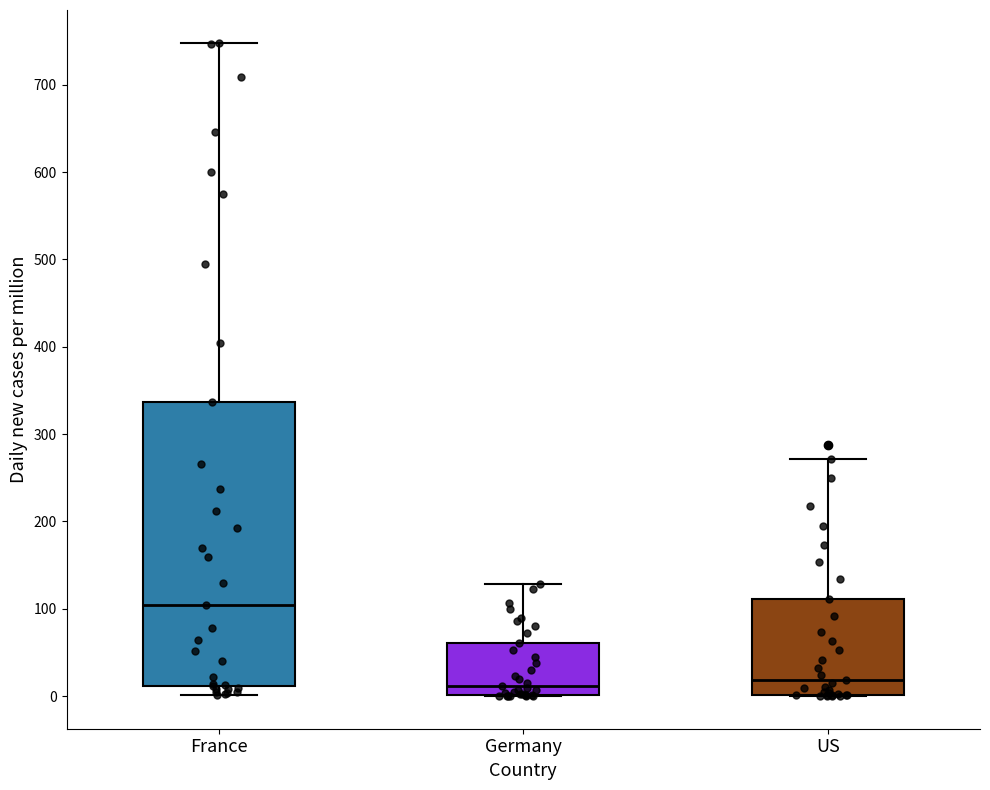

Reading left to right, read every box against the y-axis: the position of its median line, the range the box covers, and the ends of its whiskers. The values are not printed on the chart, so give them approximately, as read against the axis.

France: median 100, box 10 to 340, whiskers 0 to 750
Germany: median 10, box 0 to 60, whiskers 0 to 130
US: median 20, box 0 to 110, whiskers 0 to 270